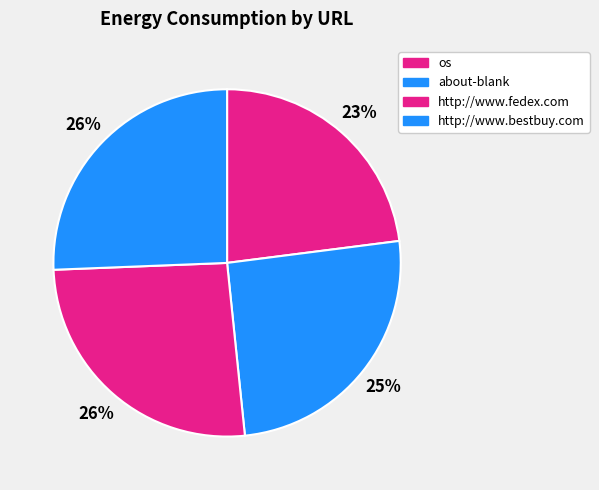

Is http://www.bestbuy.com the majority of the pie?

No